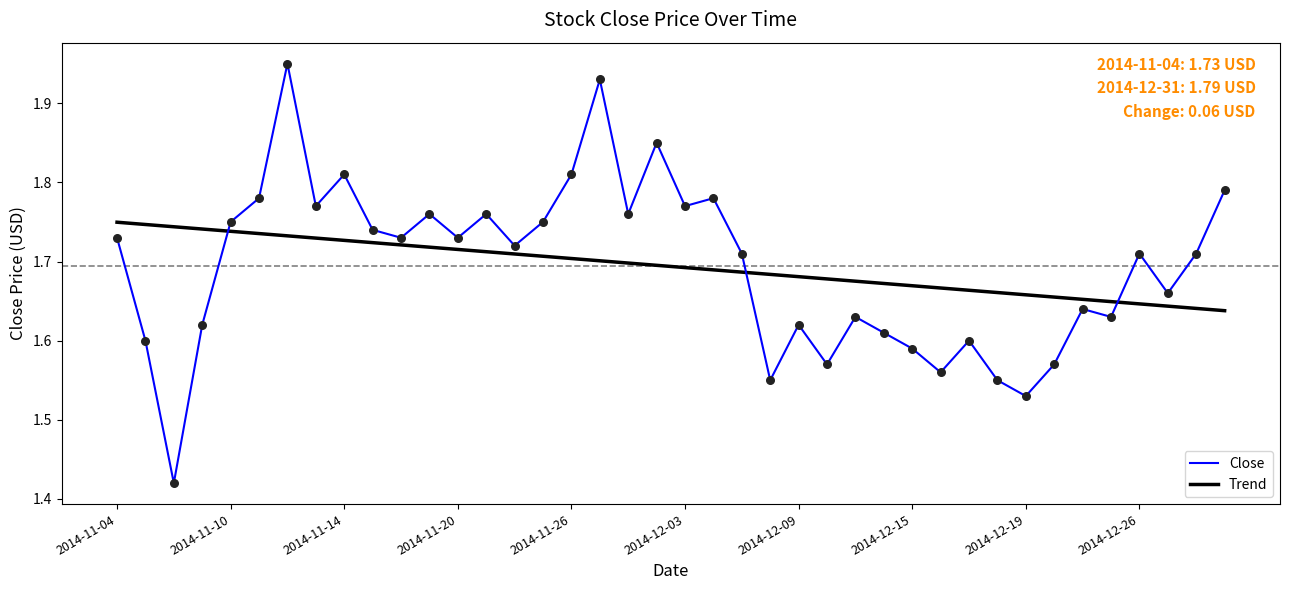

What are all the series names shown in the legend?

Close, Trend